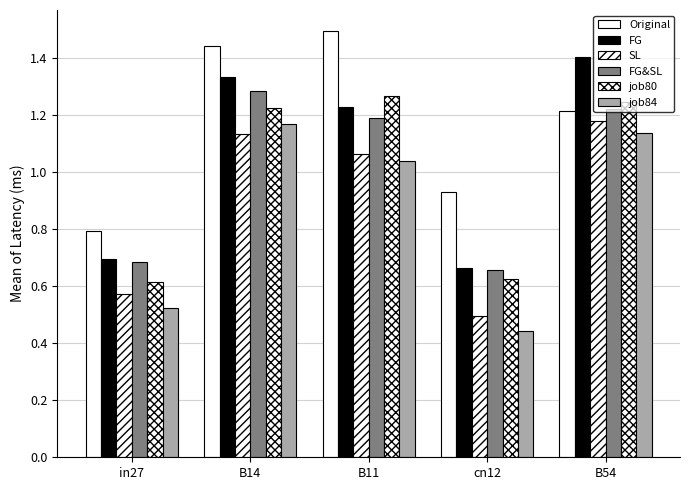

How many groups of bars are there?

5